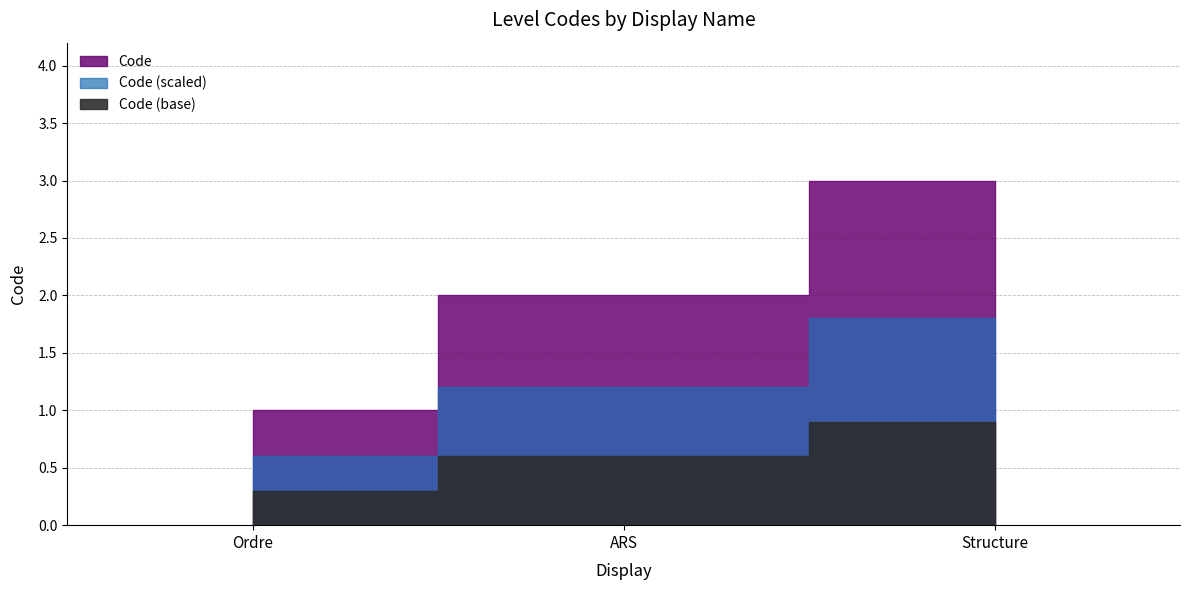

What is the greatest value displayed?

3